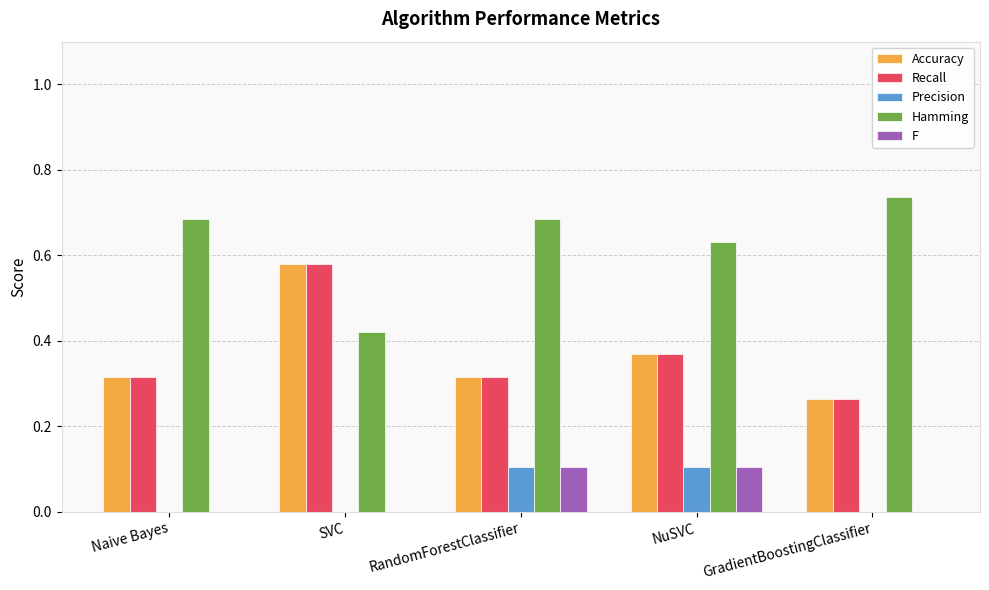

Is it true that Hamming equals 0.3 at NuSVC?

False